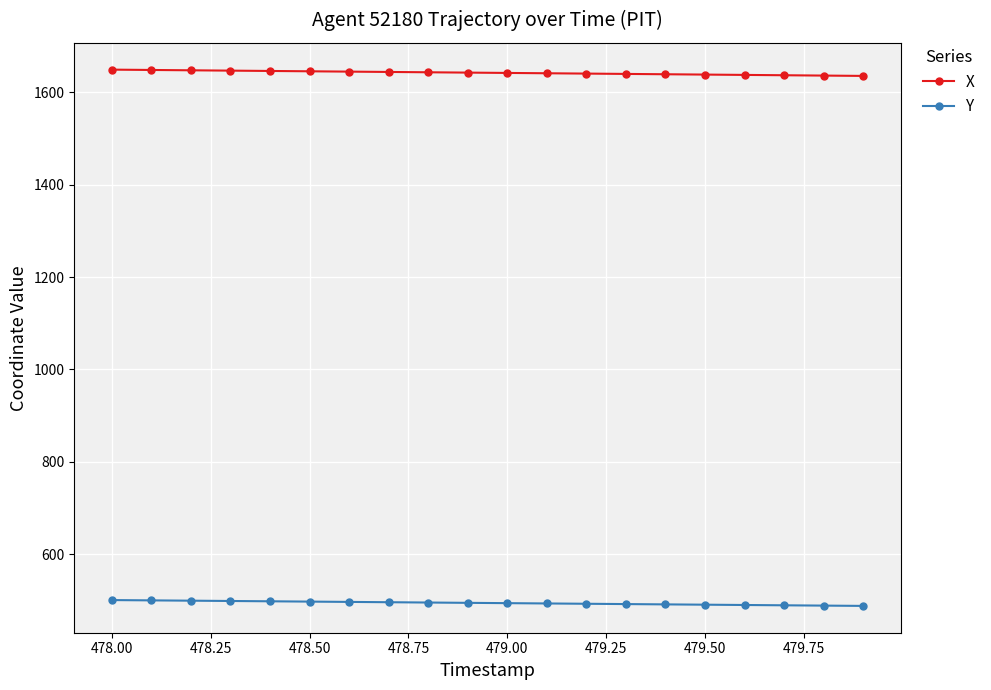

List the series in order of their peak value, highest first.

X, Y